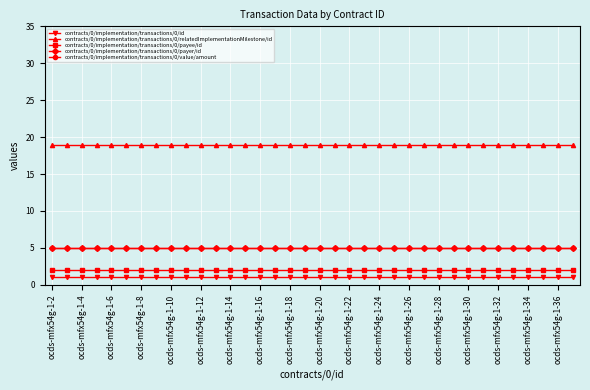

Is this an area chart (filled region under the line)?

No